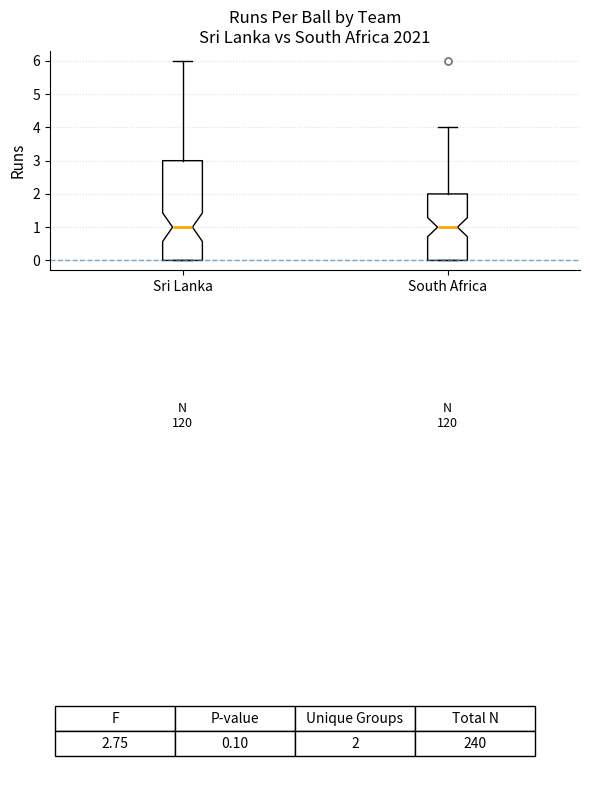

Reading left to right, read every box against the y-axis: the position of its median line, the range the box covers, and the ends of its whiskers. The values are not printed on the chart, so give them approximately, as read against the axis.

Sri Lanka: median 1, box 0 to 3, whiskers 0 to 6
South Africa: median 1, box 0 to 2, whiskers 0 to 4